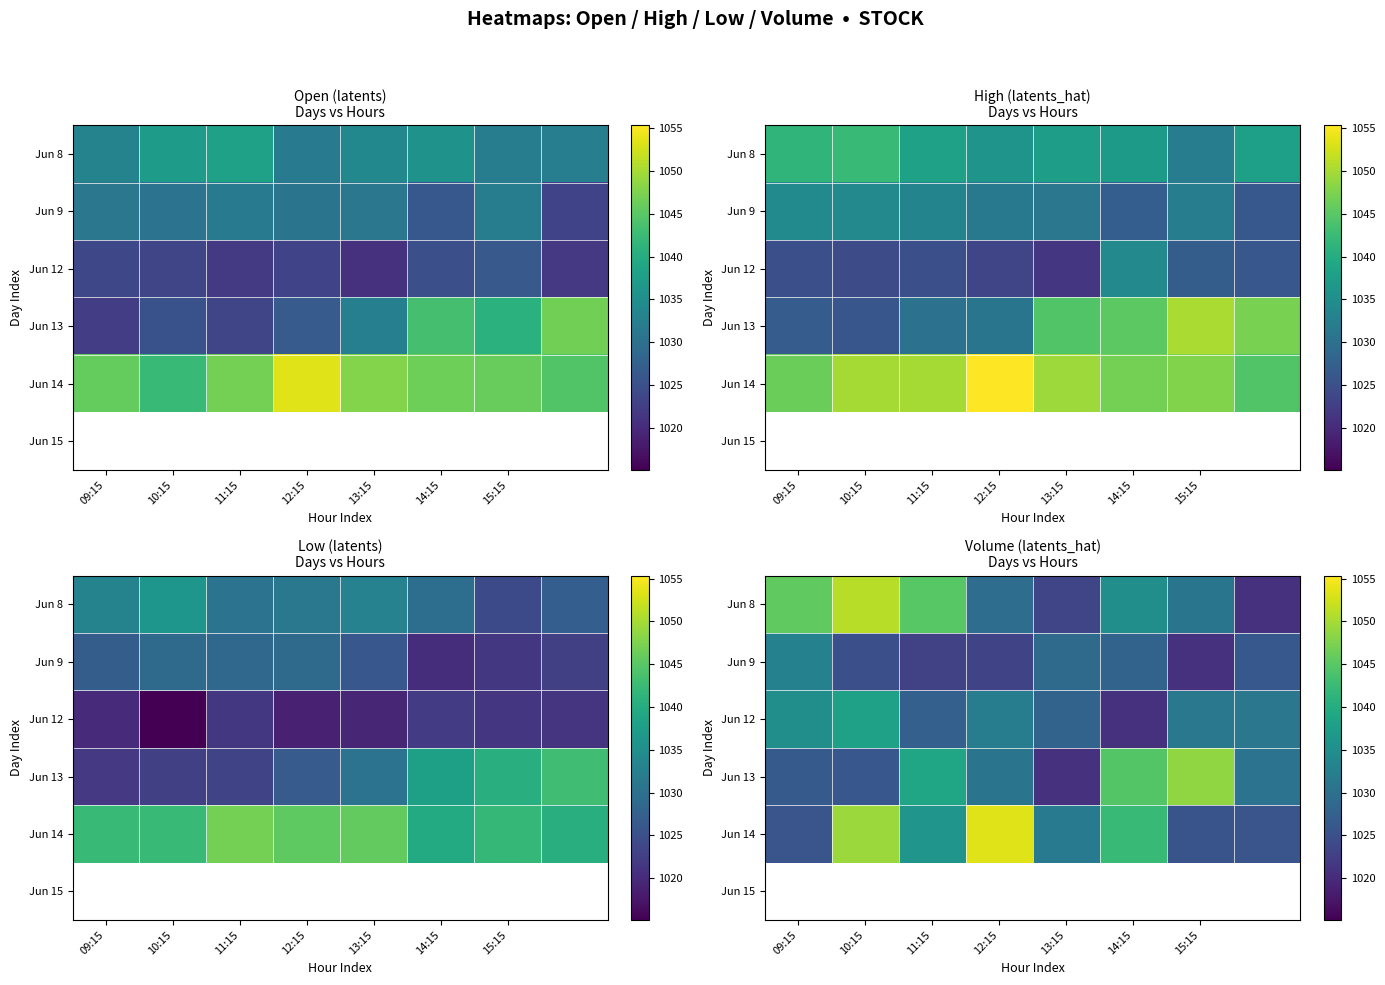

How many series are shown in this chart?

5